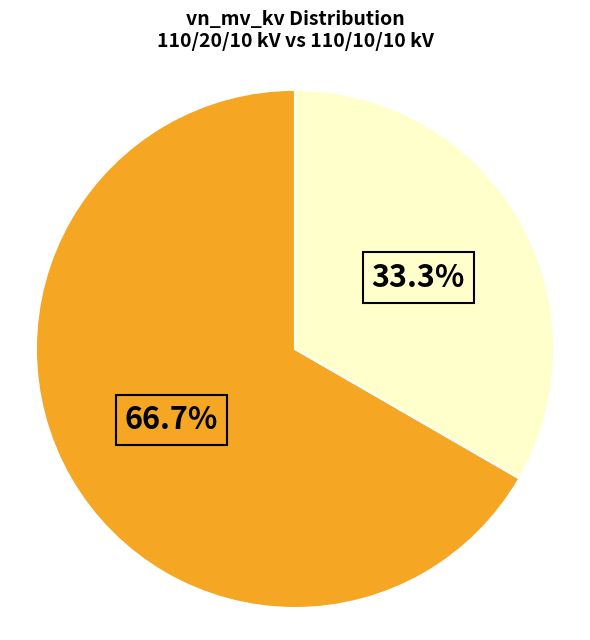

Does any single category account for the majority?

Yes